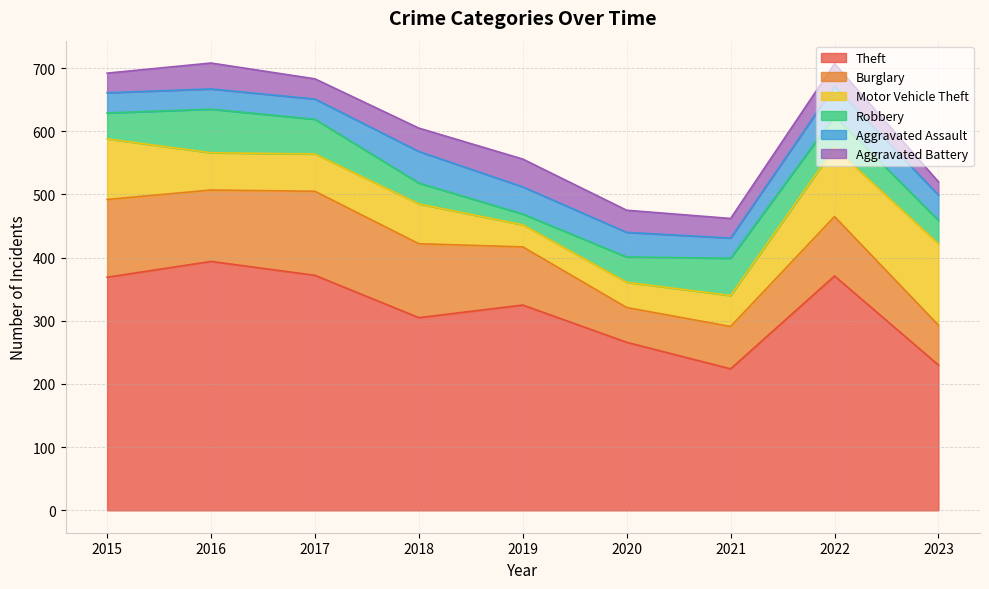

Which series changed the most between 2015 and 2016?

Motor Vehicle Theft